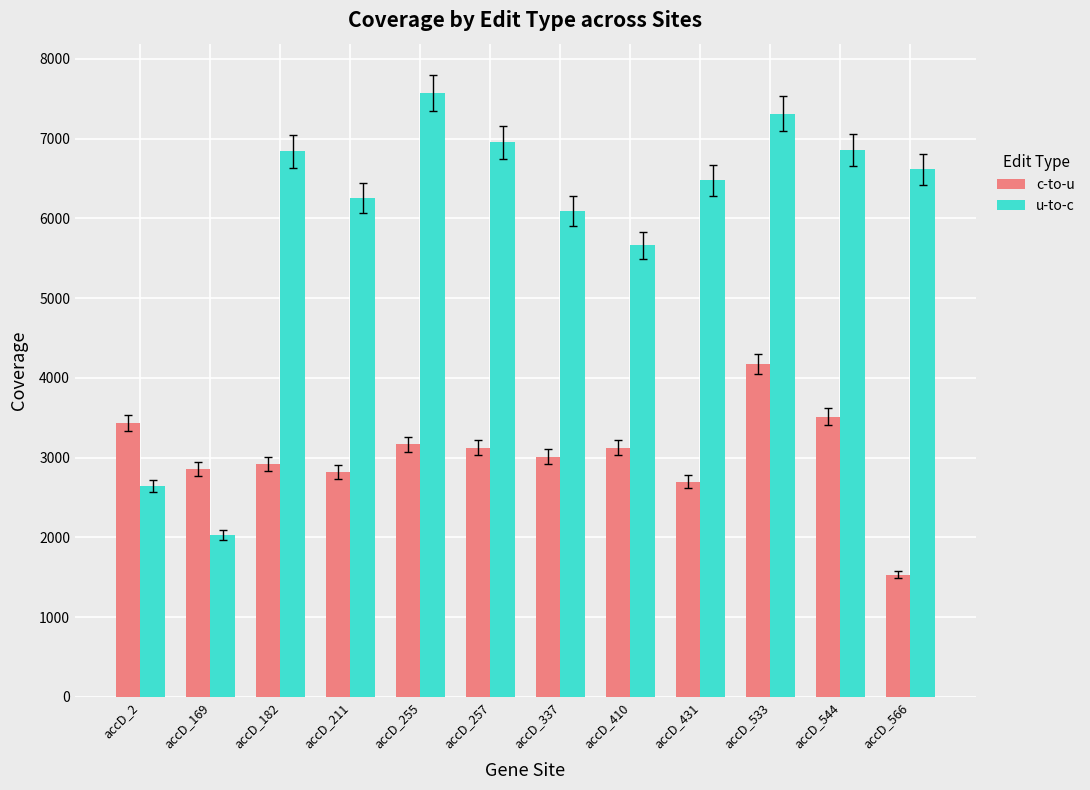

At how many categories does at least one series exceed 3240?

11